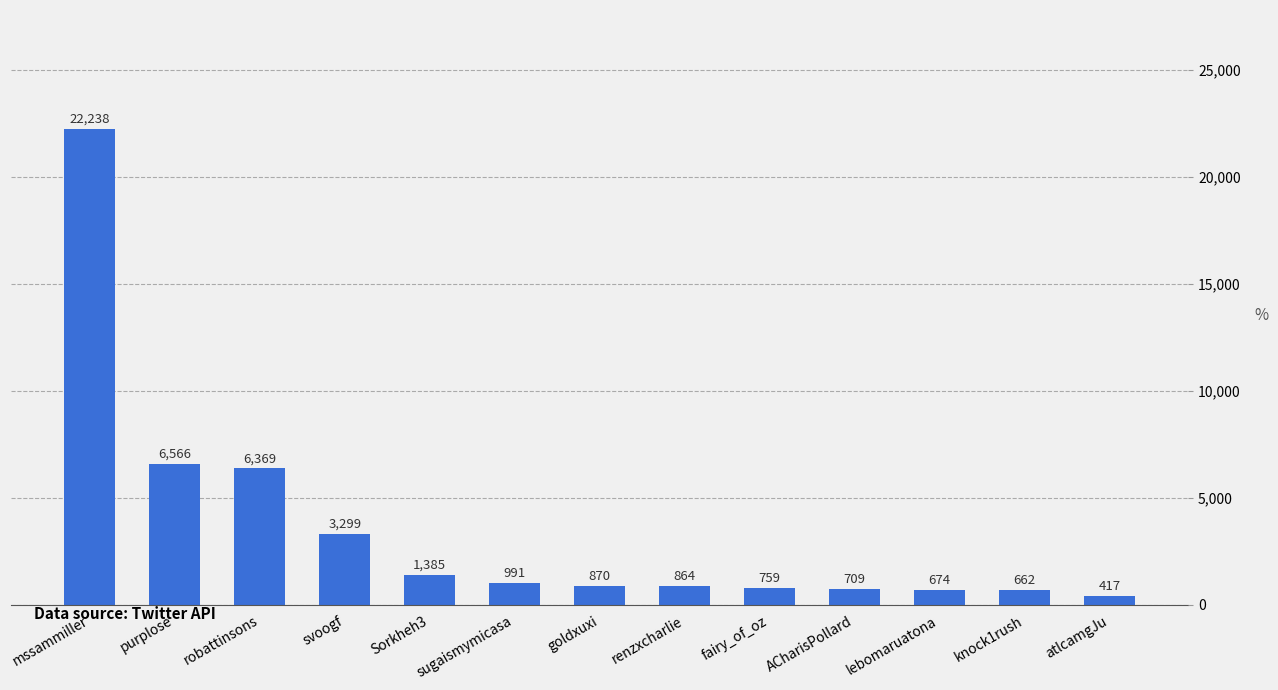

Reading left to right, extract all data points from this chart.

mssammiller=22238	purplose=6566	robattinsons=6369	svoogf=3299	Sorkheh3=1385	sugaismymicasa=991	goldxuxi=870	renzxcharlie=864	fairy_of_oz=759	ACharisPollard=709	lebomaruatona=674	knock1rush=662	atlcamgJu=417